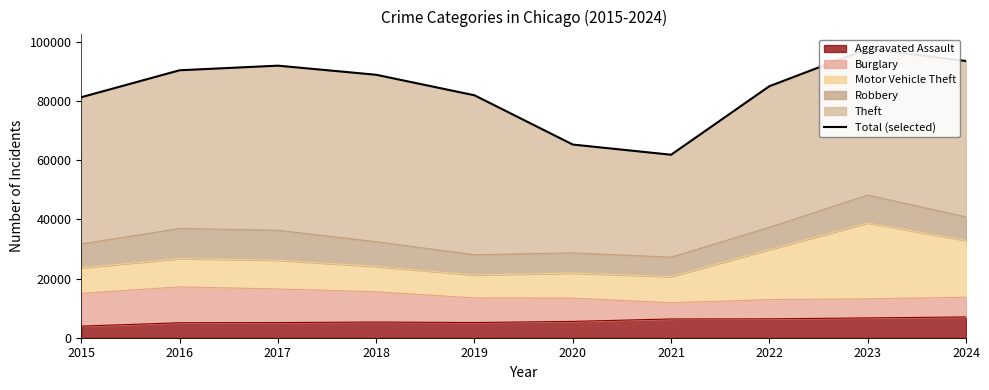

What value does the data have at 2019, to the nearest 10?

81880